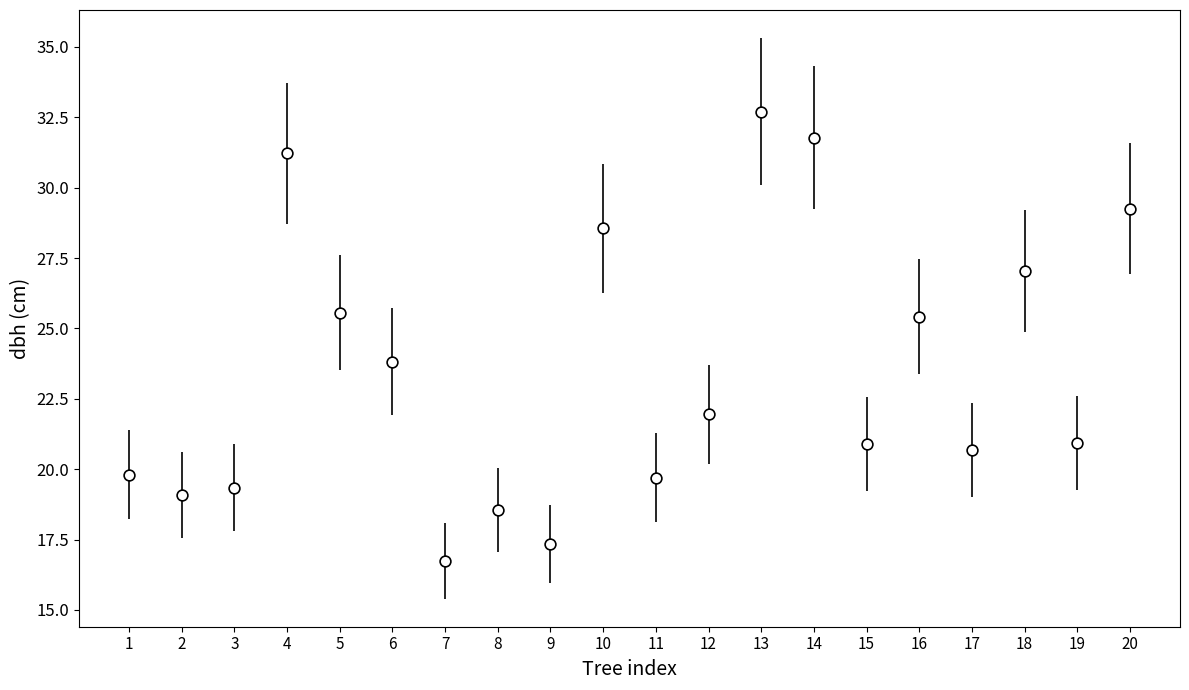

What is the range of X values (max minus min)?

19.0